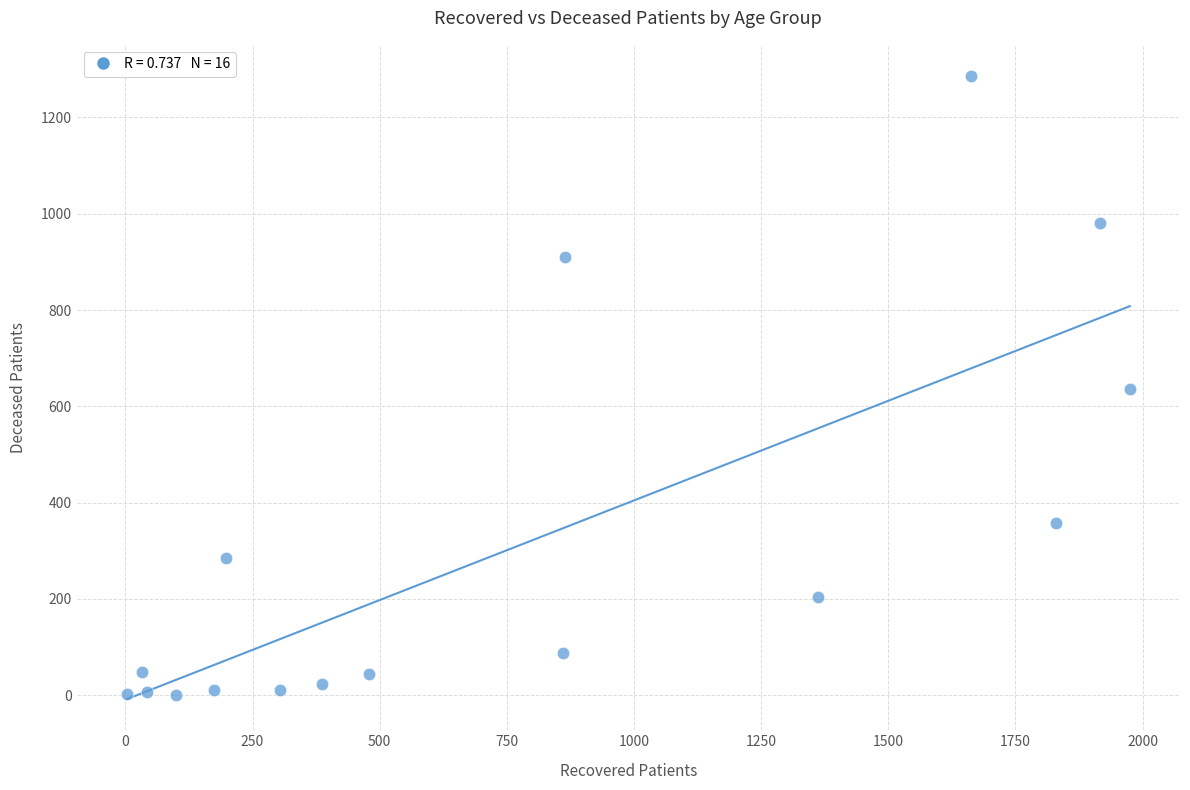

What is the range of Y values (max minus min)?

1286